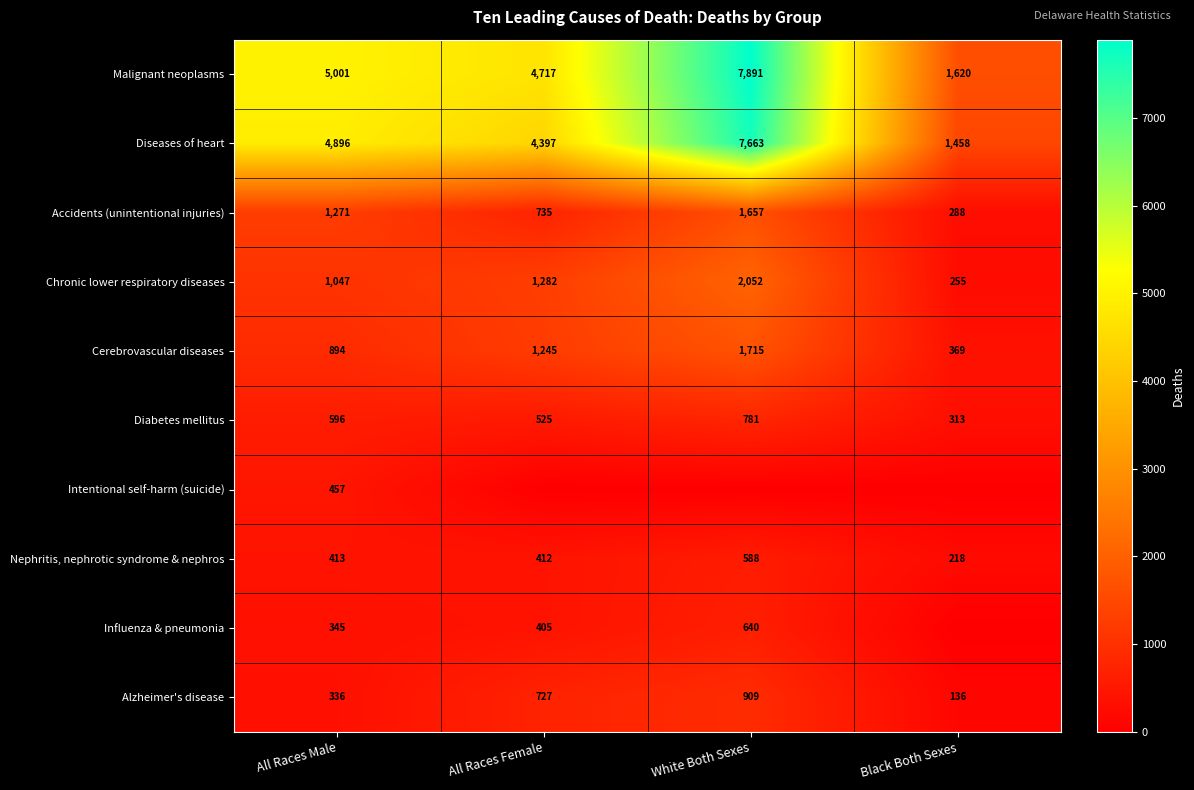

What is the lowest value of the Alzheimer's disease series?

136